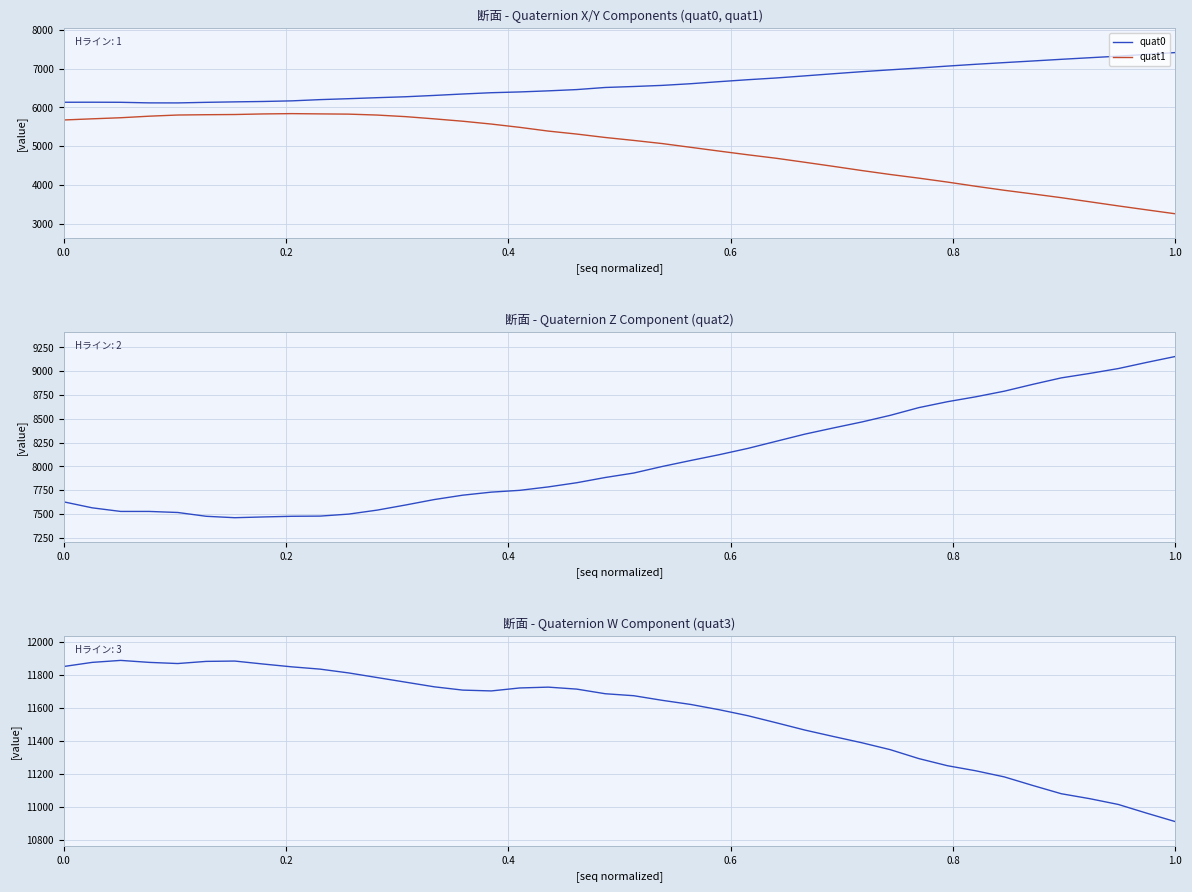

True or false: quat1 and quat3 cross at least once.

False